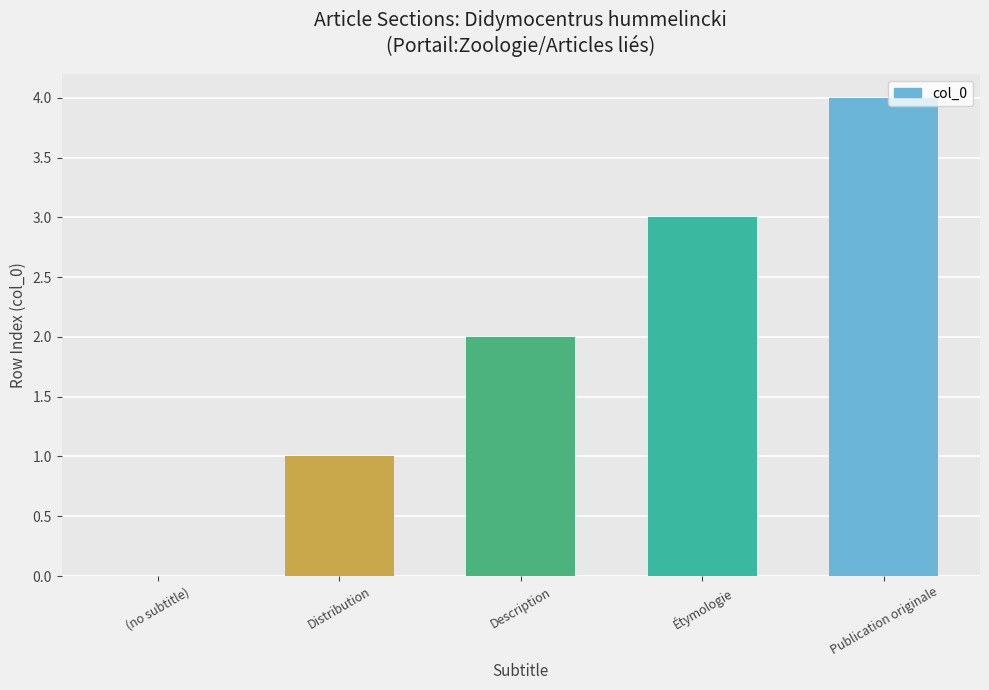

How many categories are shown in the chart?

5